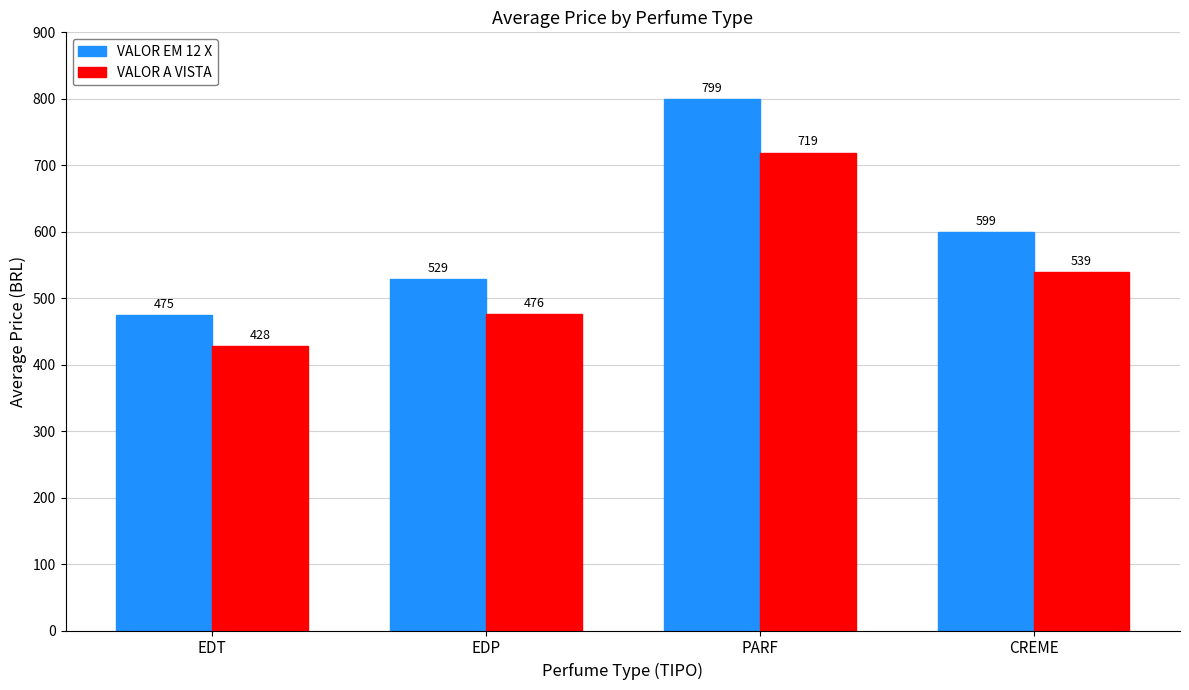

True or false: VALOR EM 12 X has a value of 1064.3 at PARF.

False